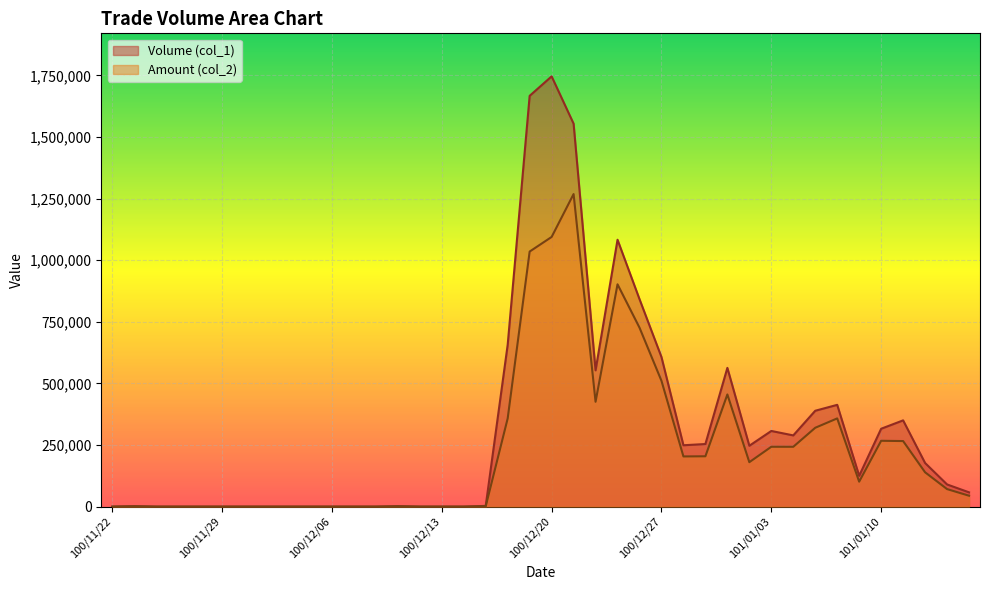

Is it true that Amount (col_2) equals 195909 at 100/12/30?

False